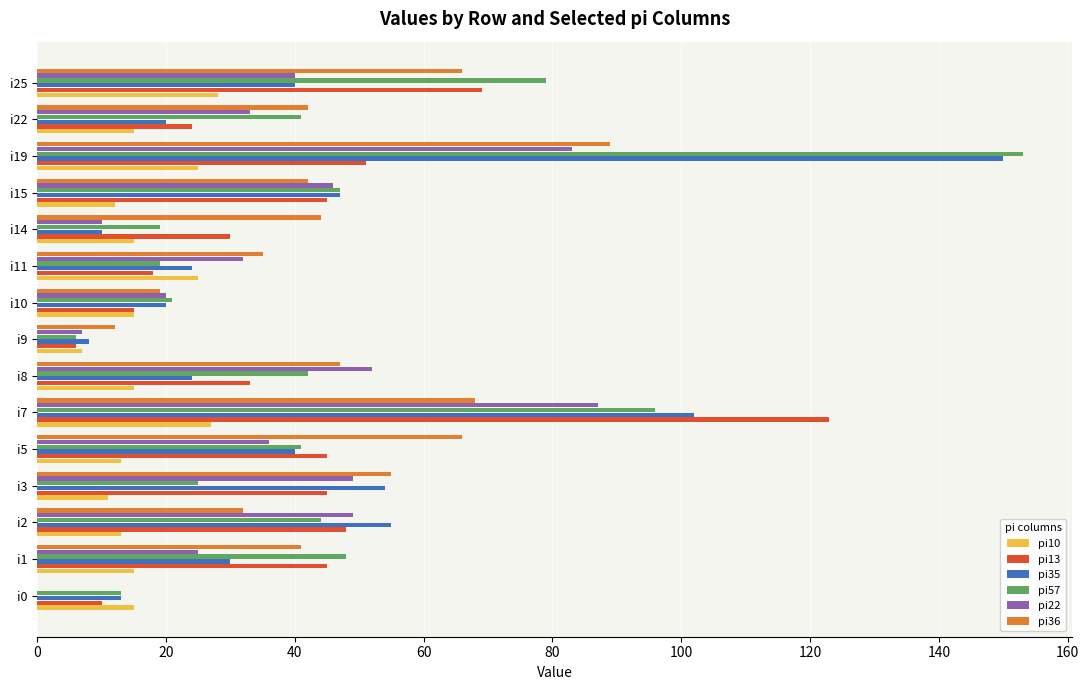

What is the maximum value shown in the chart?

153